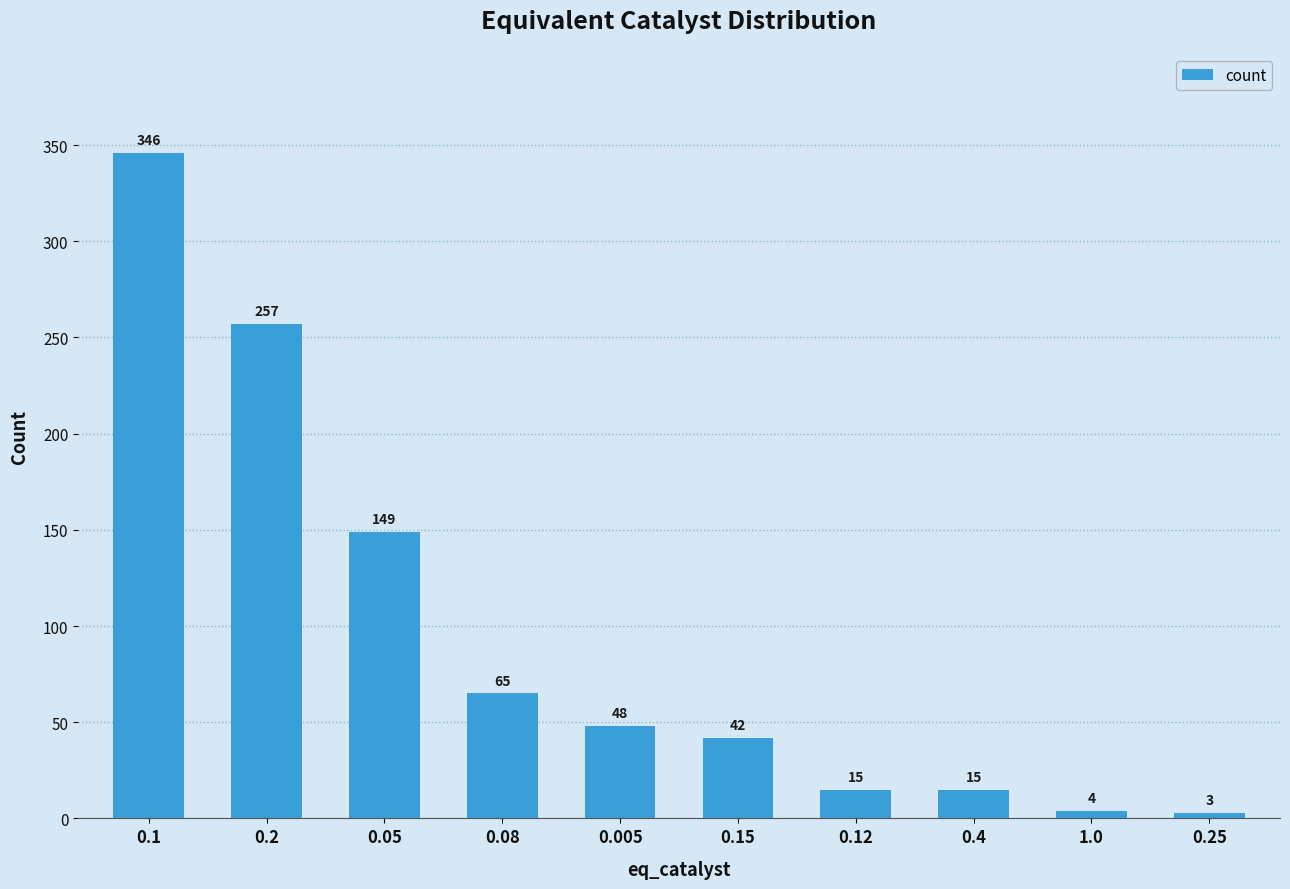

Count the number of categories in the chart.

10